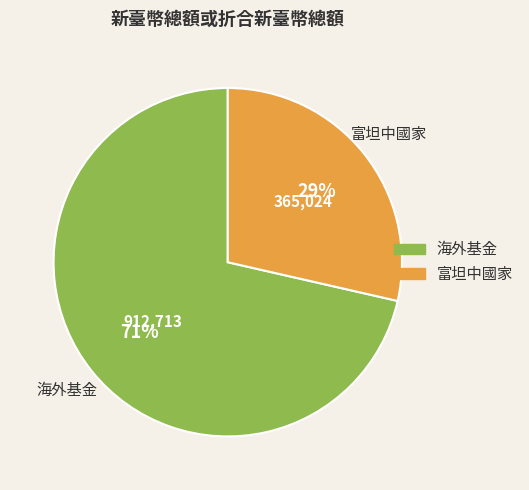

What is the largest slice in the pie chart?

海外基金